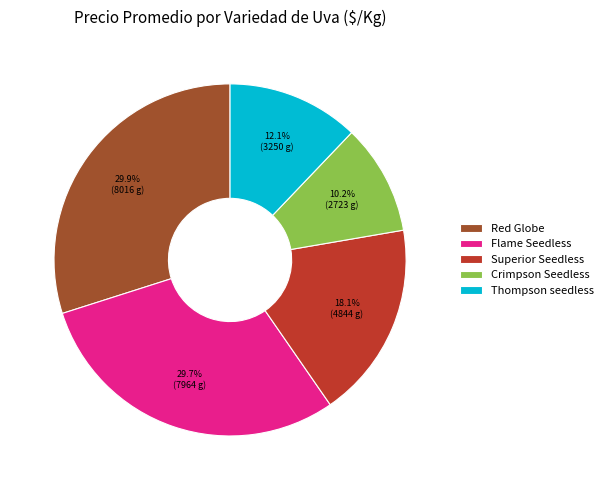

Does any single category account for the majority?

No